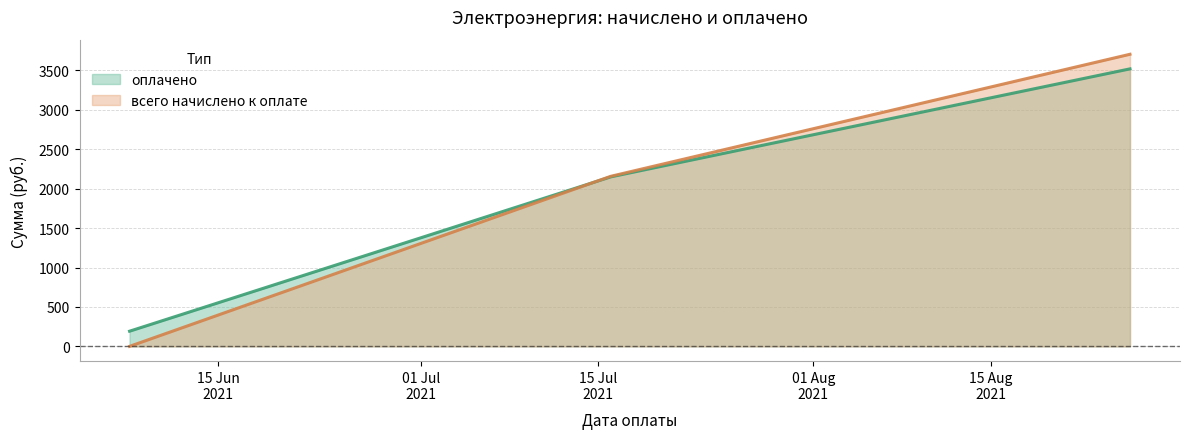

What position from the left is 2021-06-08?

1